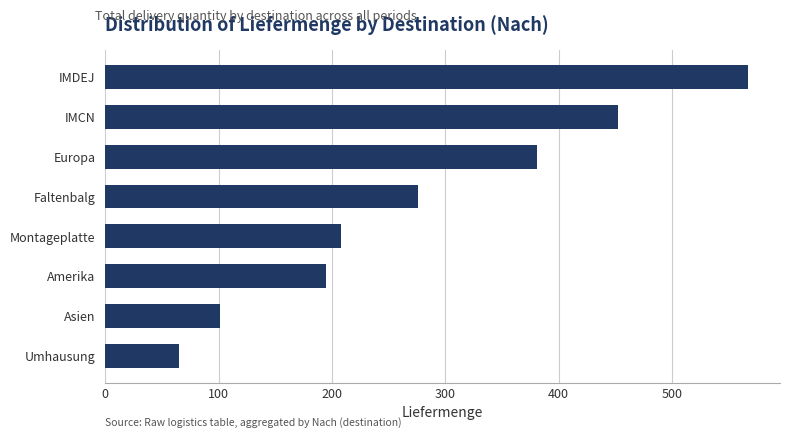

True or false: the data shows 316 at IMDEJ.

False